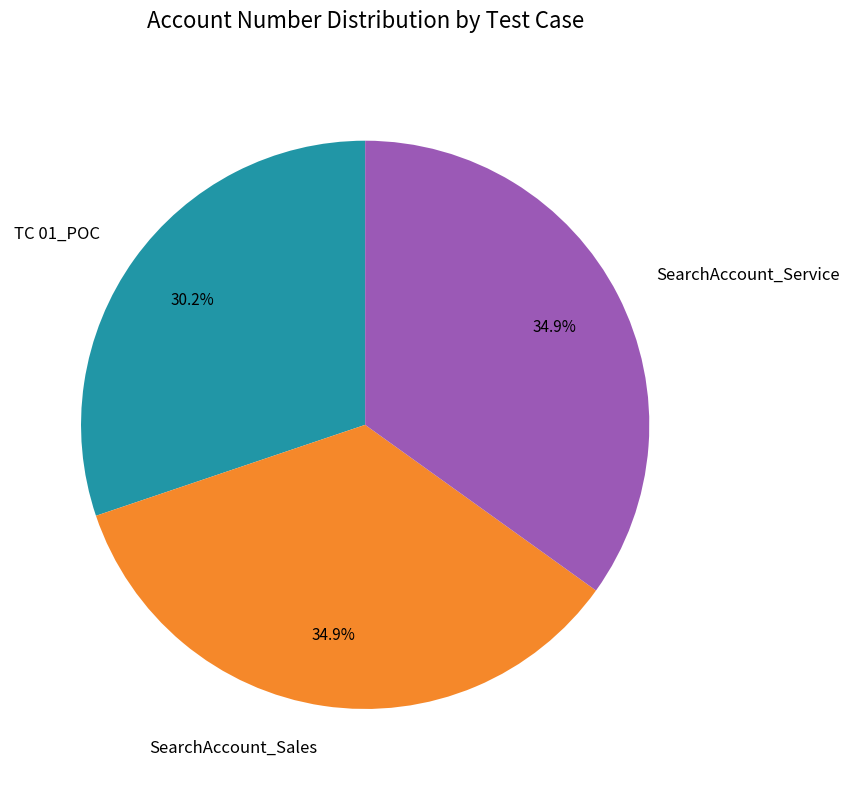

How many slices are in this pie chart?

3